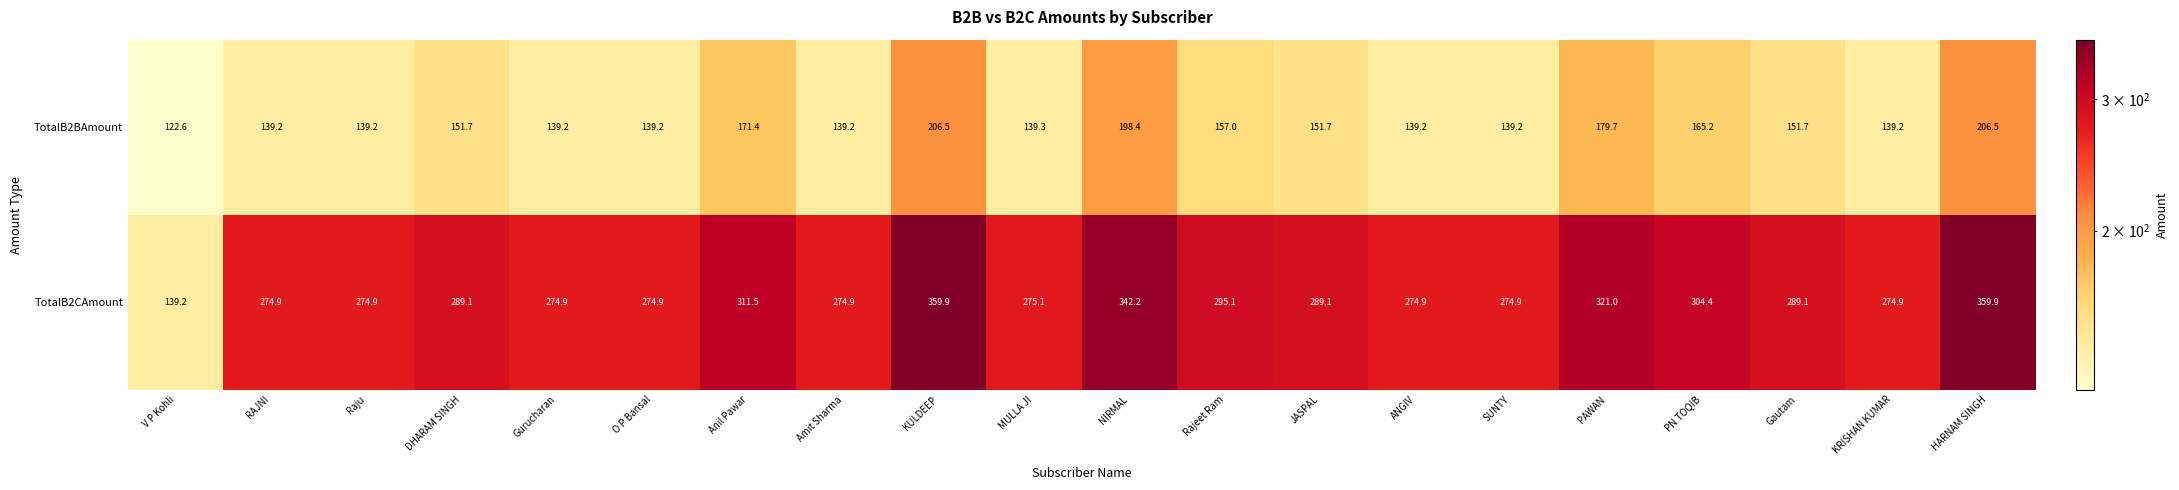

What is the minimum value shown in the chart?

122.6